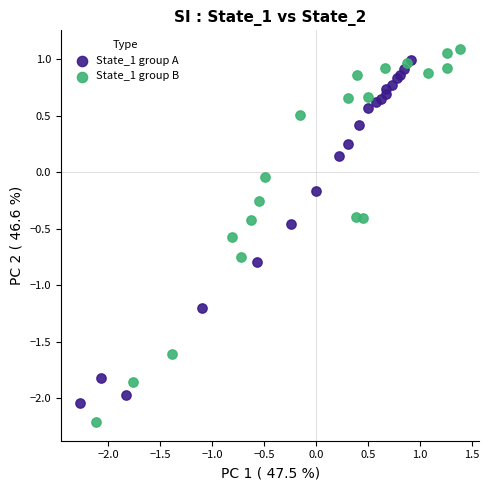

Which series contains the lowest Y value?

State_1 group B